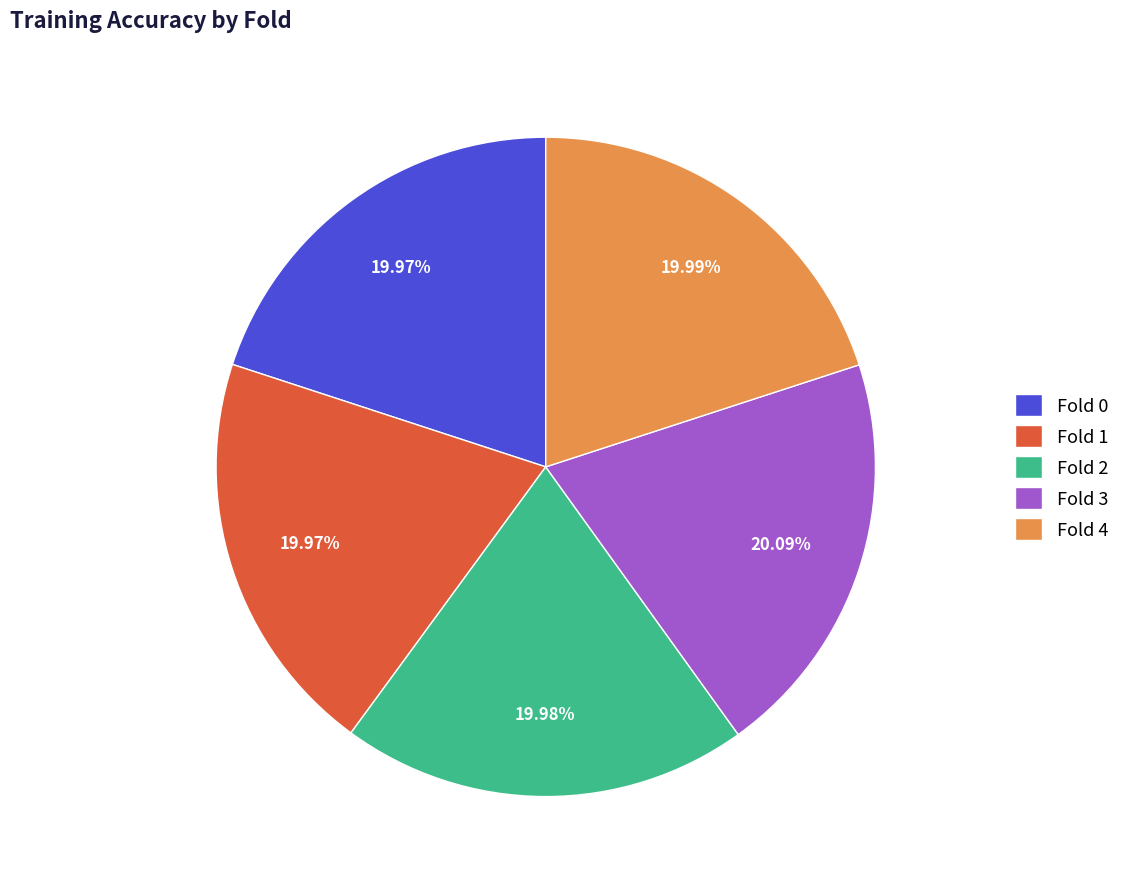

Is the sum of Fold 0 and Fold 1 greater than half?

No